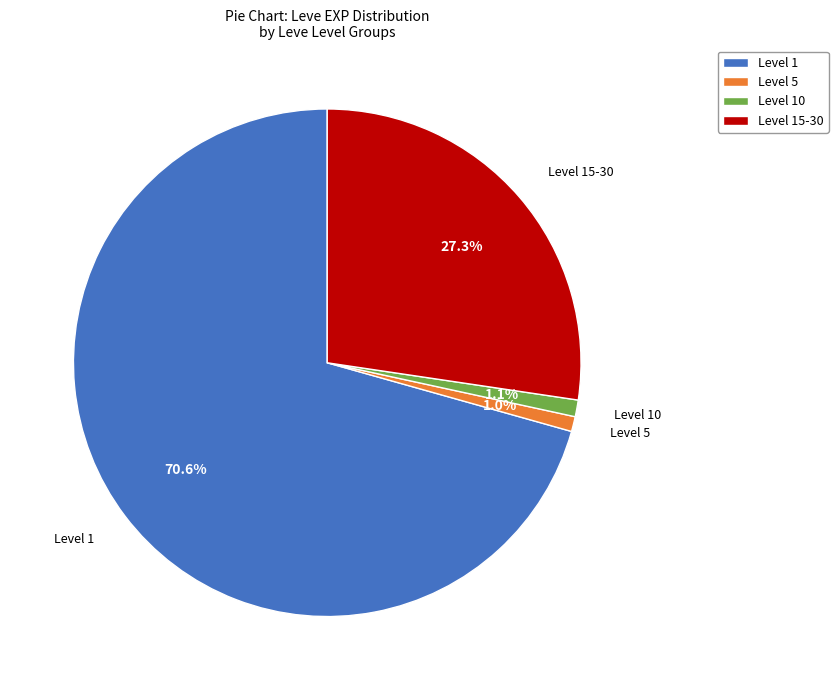

How many slices are in this pie chart?

4